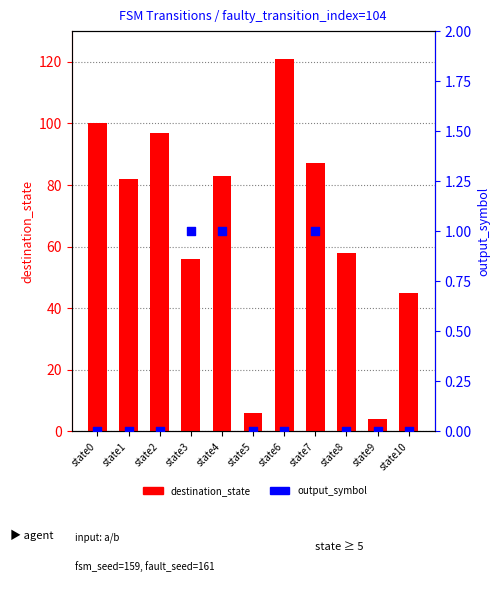

Which series contains the lowest Y value?

output_symbol